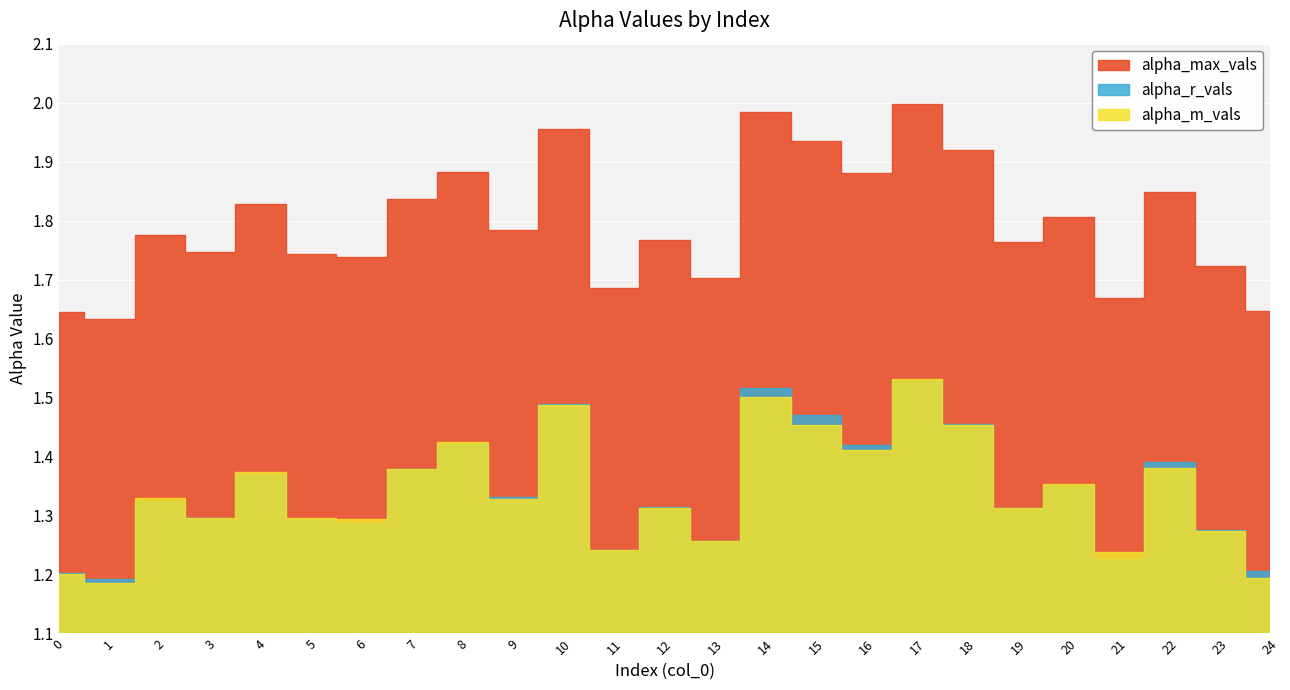

Reading right to left, transcribe all the data shown in this chart.

alpha_max_vals: 1.6	1.7	1.8	1.7	1.8	1.8	1.9	2.0	1.9	1.9	2.0	1.7	1.8	1.7	2.0	1.8	1.9	1.8	1.7	1.7	1.8	1.7	1.8	1.6	1.6
alpha_r_vals: 1.2	1.3	1.4	1.2	1.4	1.3	1.5	1.5	1.4	1.5	1.5	1.3	1.3	1.2	1.5	1.3	1.4	1.4	1.3	1.3	1.4	1.3	1.3	1.2	1.2
alpha_m_vals: 1.2	1.3	1.4	1.2	1.4	1.3	1.5	1.5	1.4	1.5	1.5	1.3	1.3	1.2	1.5	1.3	1.4	1.4	1.3	1.3	1.4	1.3	1.3	1.2	1.2